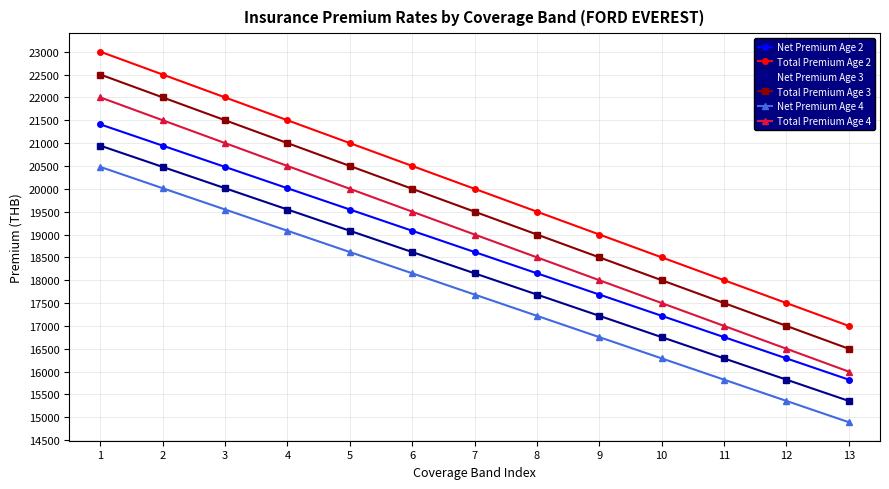

How many data points does each series have?

13